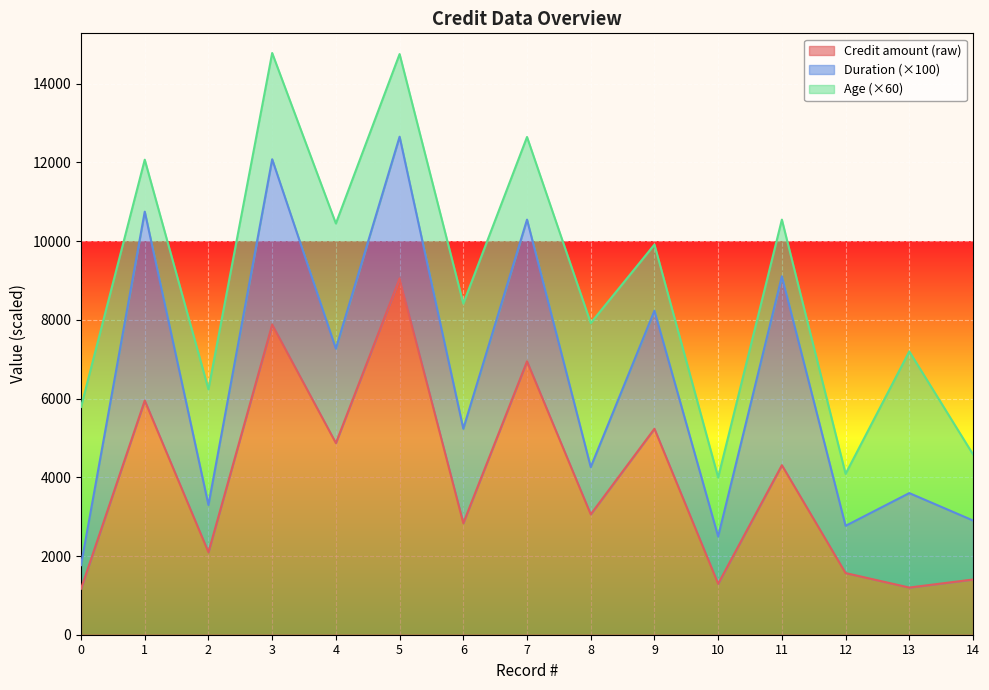

True or false: Credit amount (raw) has a value of 1169 at 0.

True